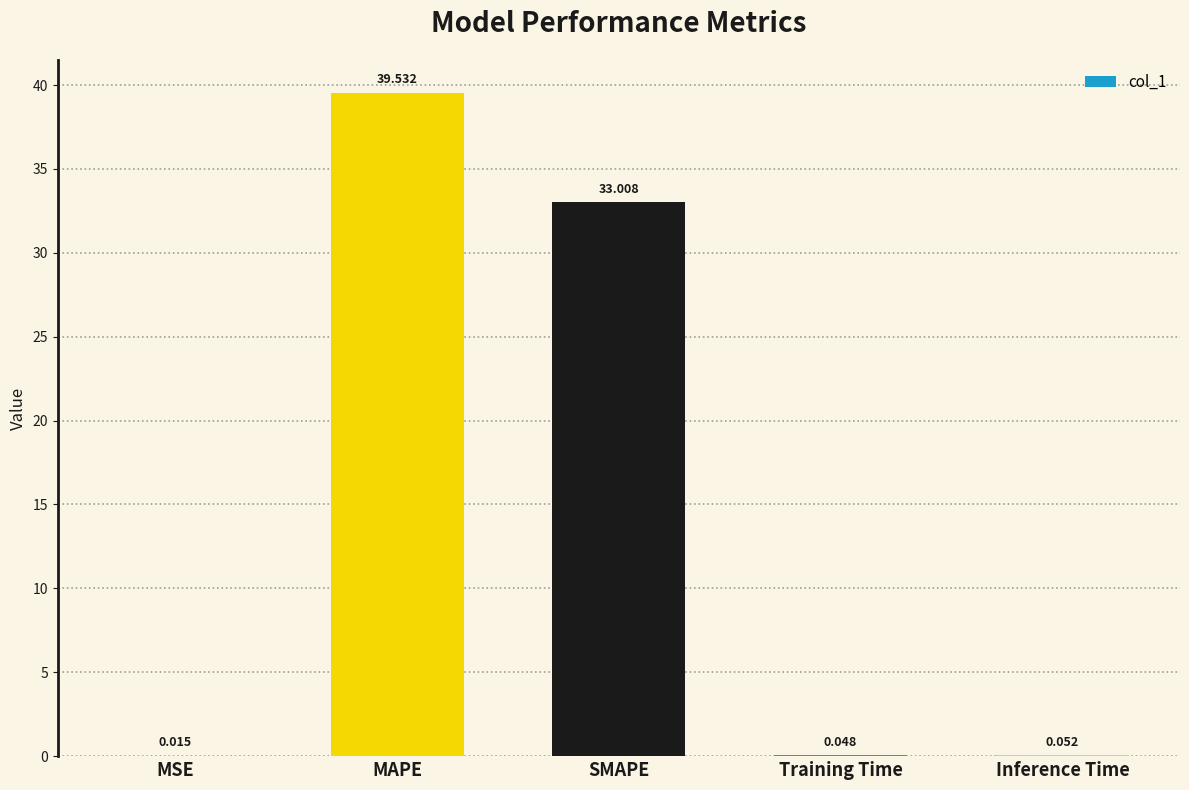

Which label corresponds to the largest value in the chart?

MAPE